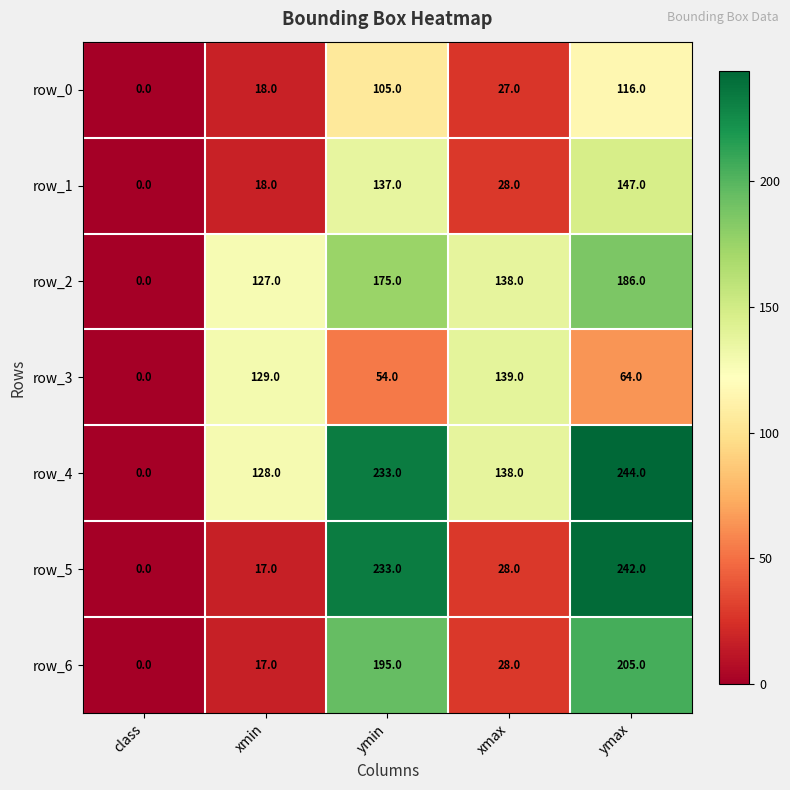

What is the difference between the maximum and minimum values in the row_6 series?

205